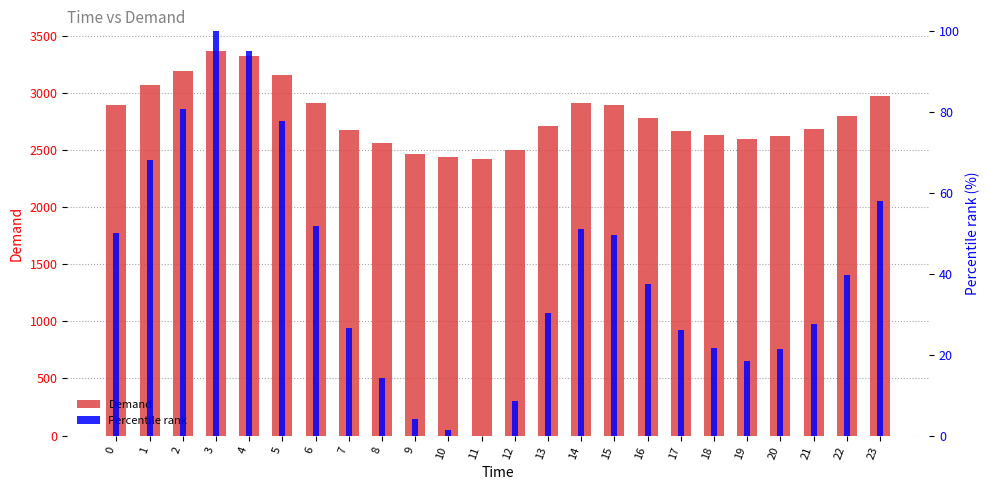

What is the approximate value of Demand at 9?

2461.0